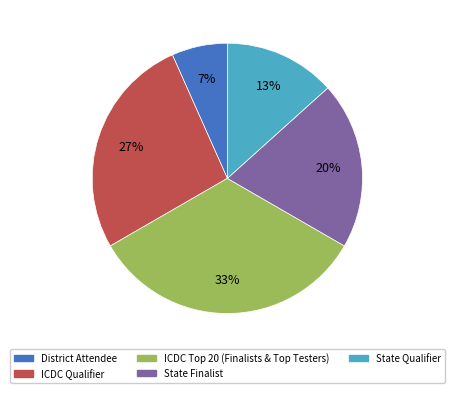

Rank the categories by value from highest to lowest.

ICDC Top 20 (Finalists & Top Testers), ICDC Qualifier, State Finalist, State Qualifier, District Attendee